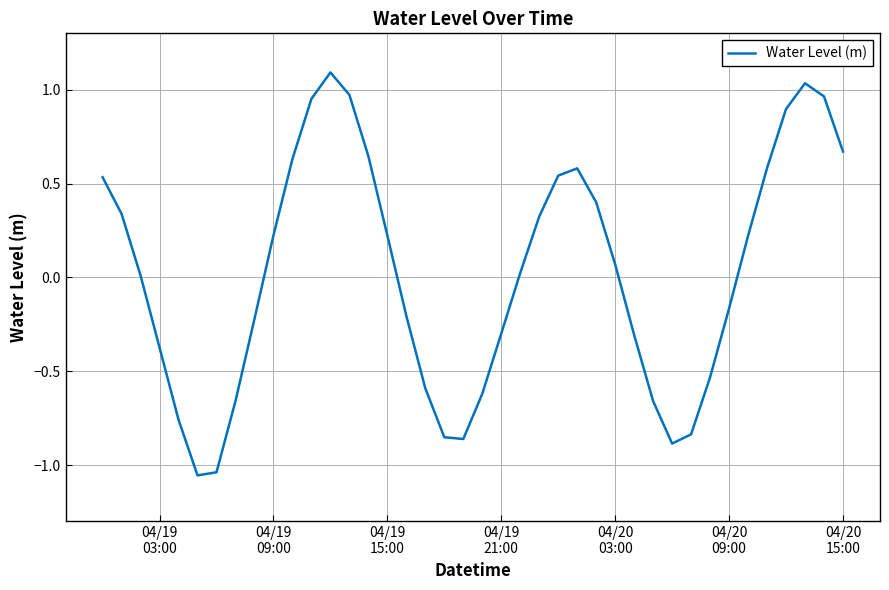

What is the difference between the maximum and minimum values?

2.1